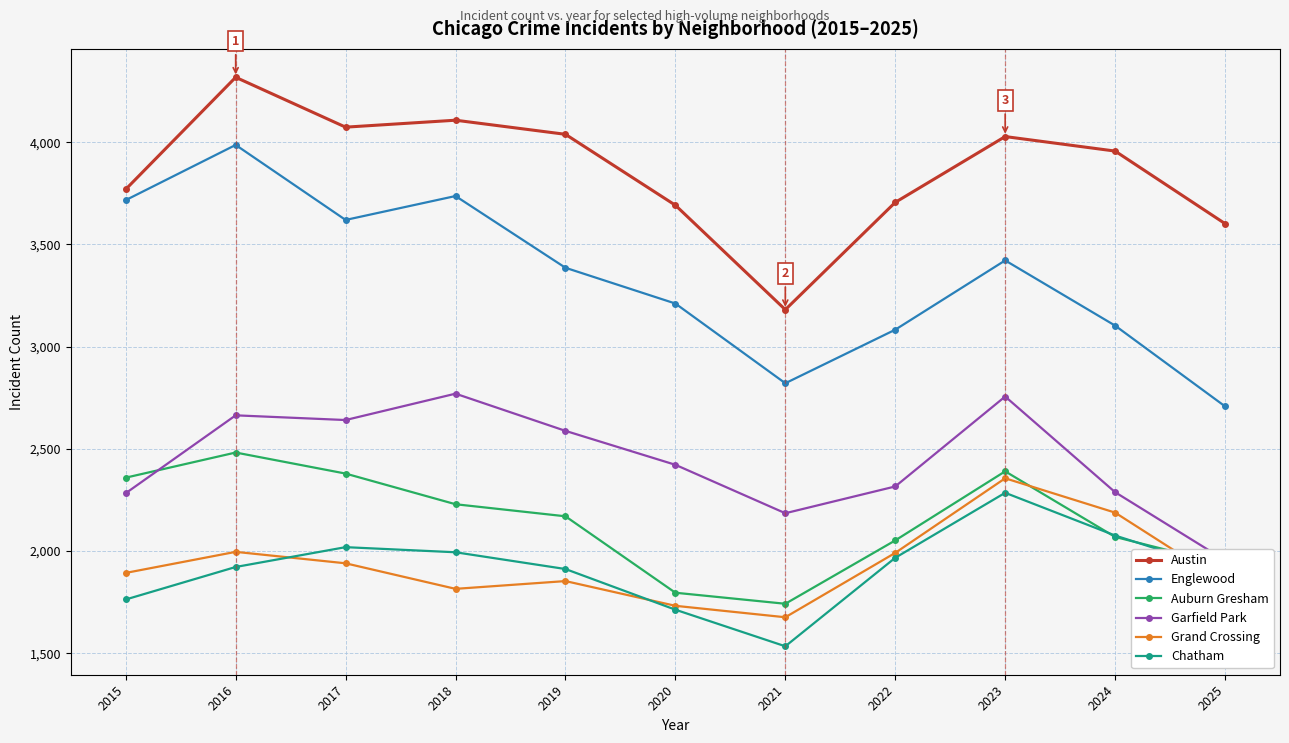

Does the chart display data point markers on the line(s)?

Yes